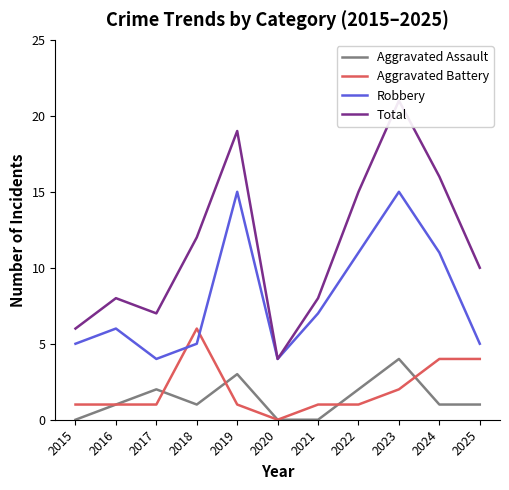

Does the chart have visible grid lines?

No